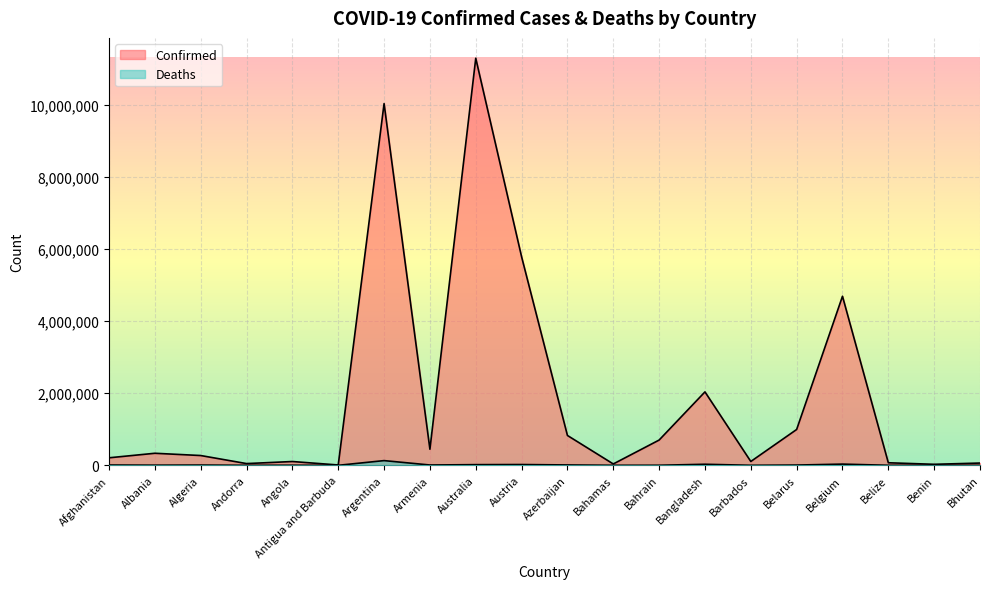

How many interior local peaks does the Deaths series have?

6